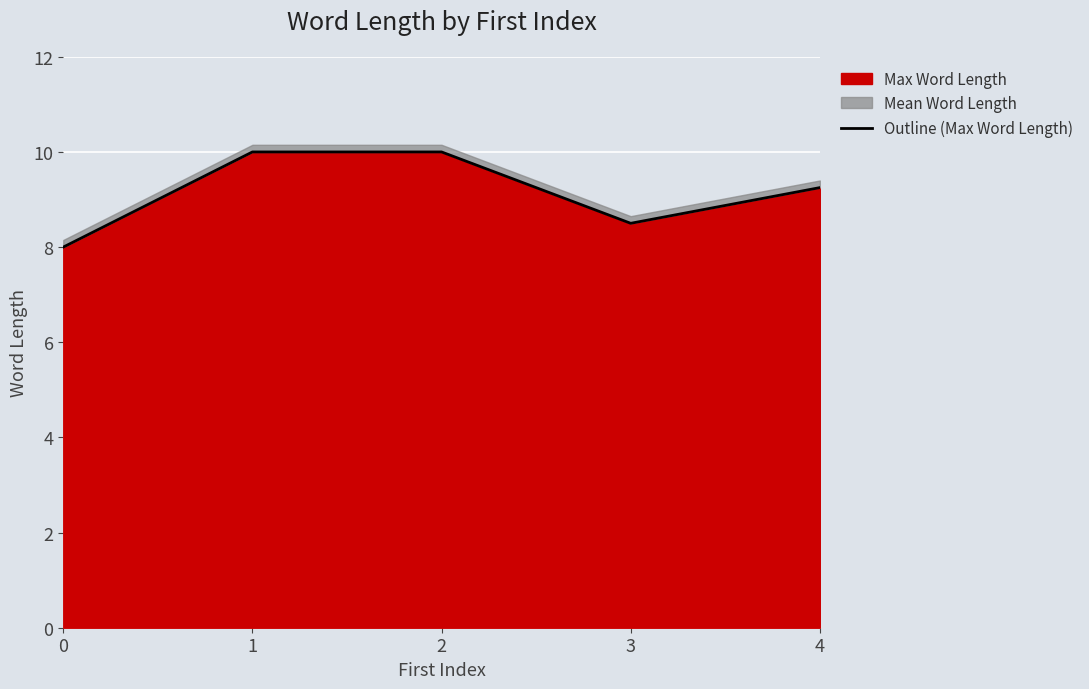

Rank the categories by value from lowest to highest.

0, 3, 4, 1, 2